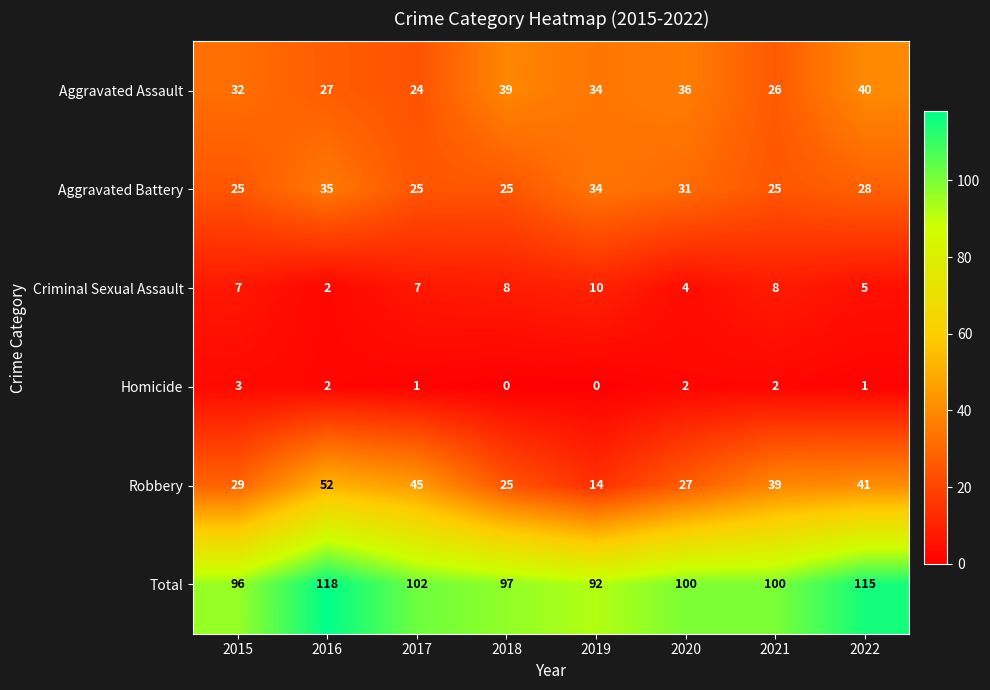

What is the difference between the maximum and minimum values in the Total series?

26